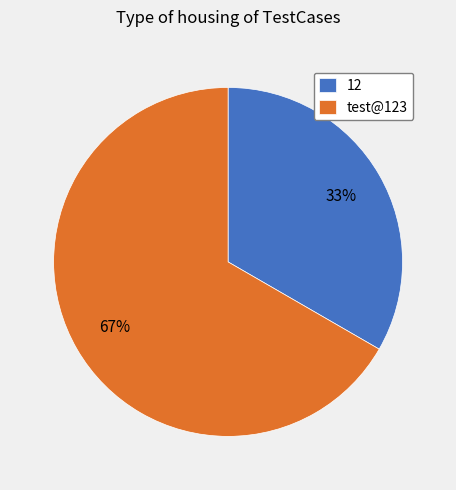

To the nearest percent, what is the average slice percentage?

50%